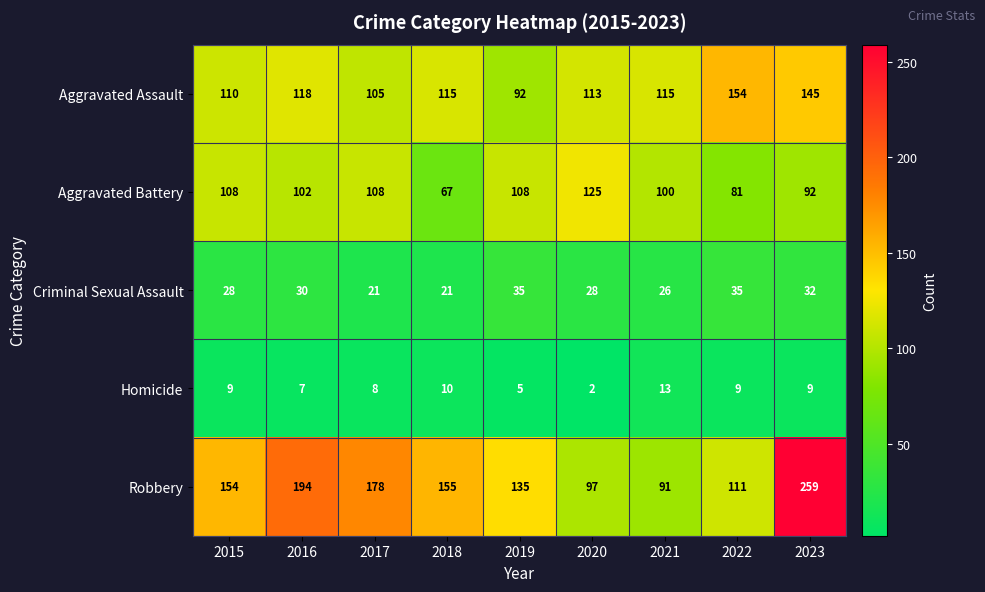

Which series has the largest range (max minus min)?

Robbery